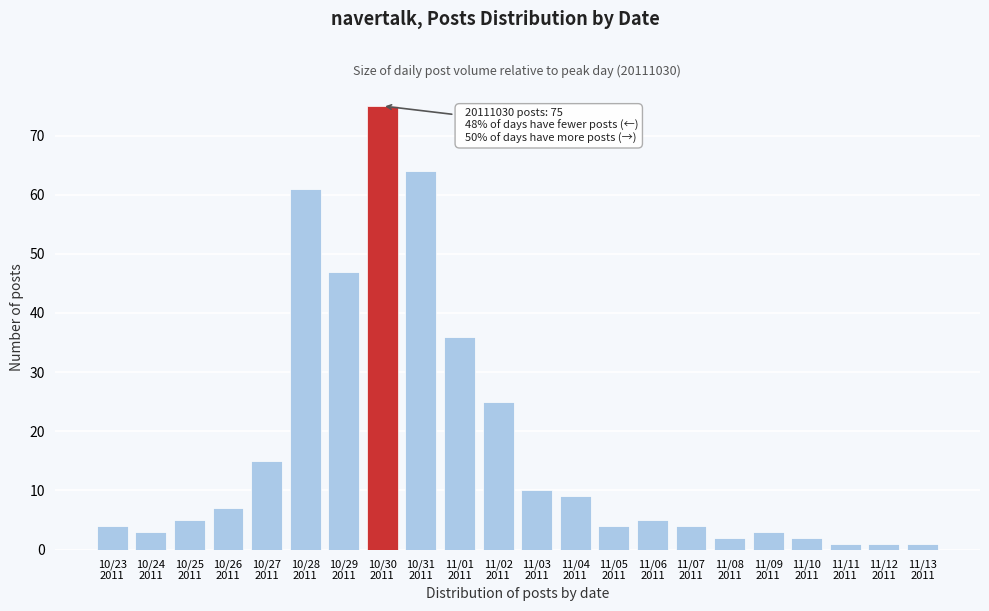

Reading right to left, extract all data points from this chart.

1	1	1	2	3	2	4	5	4	9	10	25	36	64	75	47	61	15	7	5	3	4